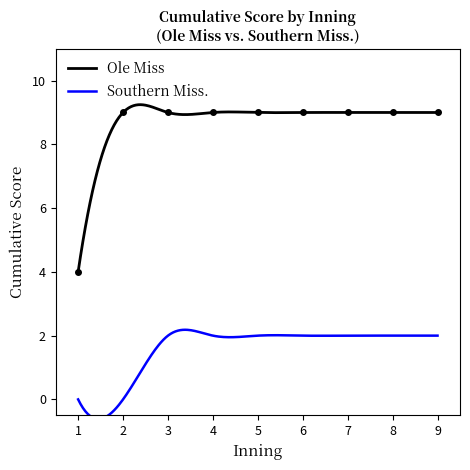

What is the value of the 9th point from the left?

9